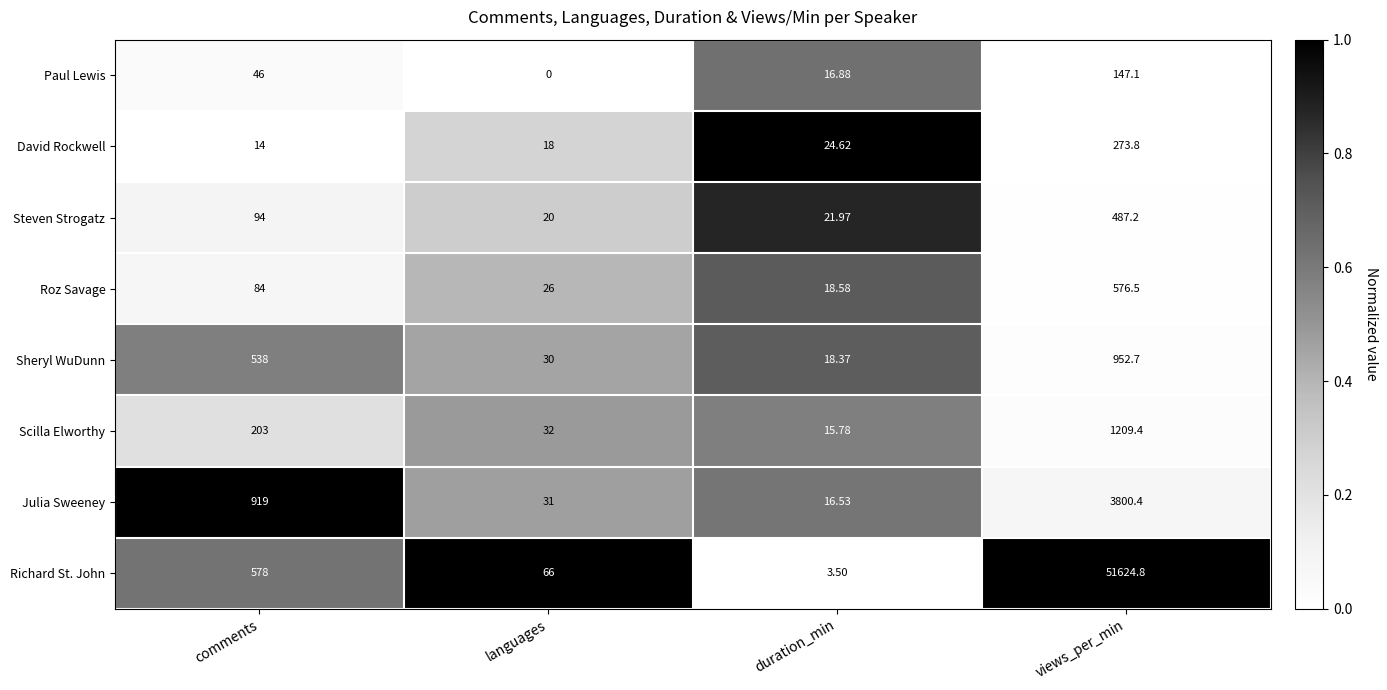

What is the spread (max minus min) of values at duration_min?

21.1